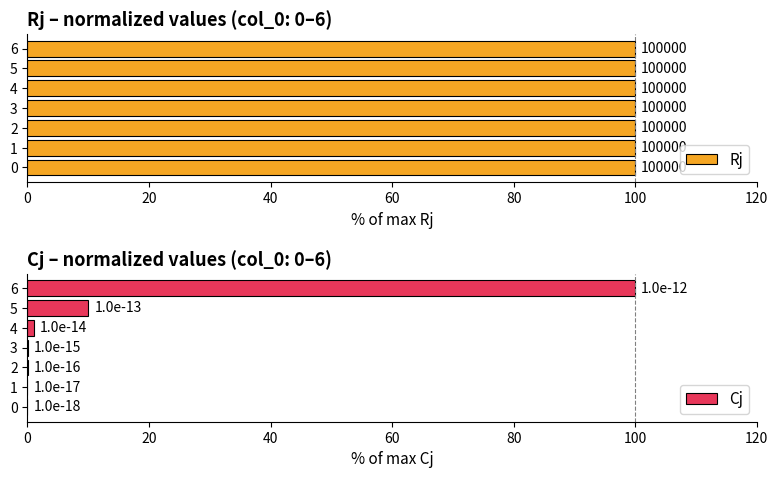

True or false: Cj has a value of 1.0 at 4.

True